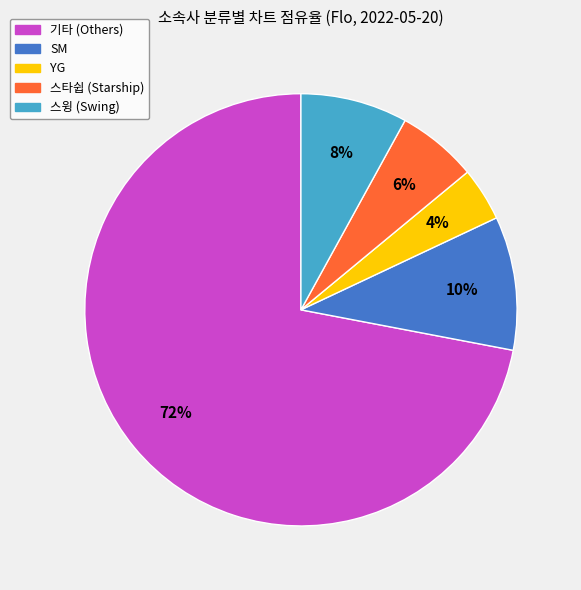

Which category has the smallest portion of the pie?

YG